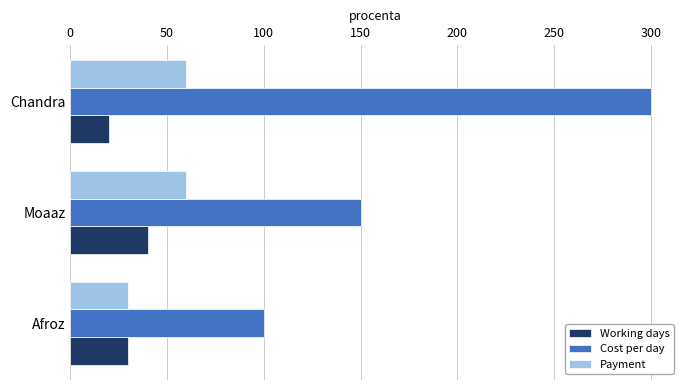

At how many categories does at least one series exceed 227?

1